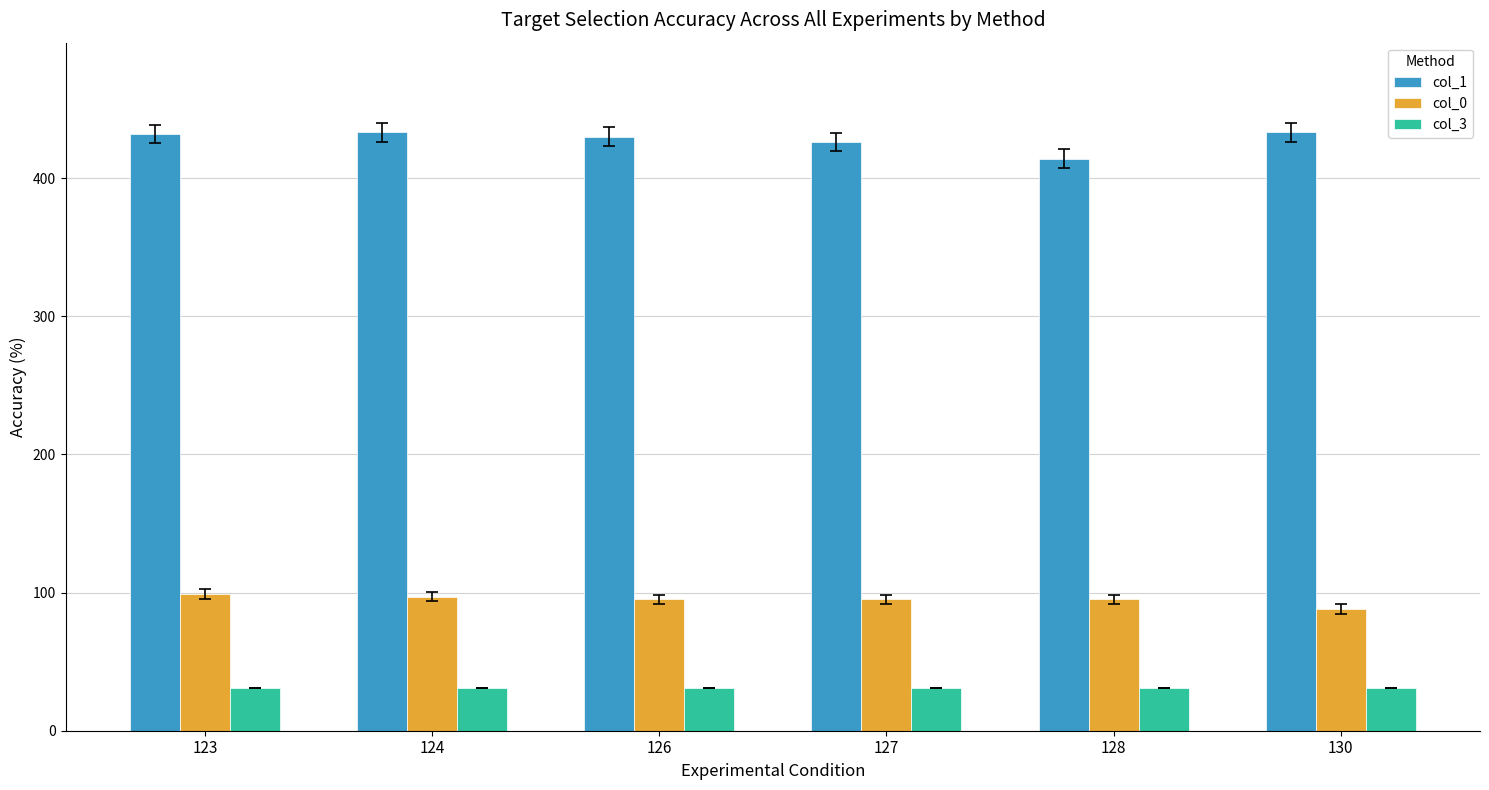

What is the difference between the highest and lowest values at 127?

395